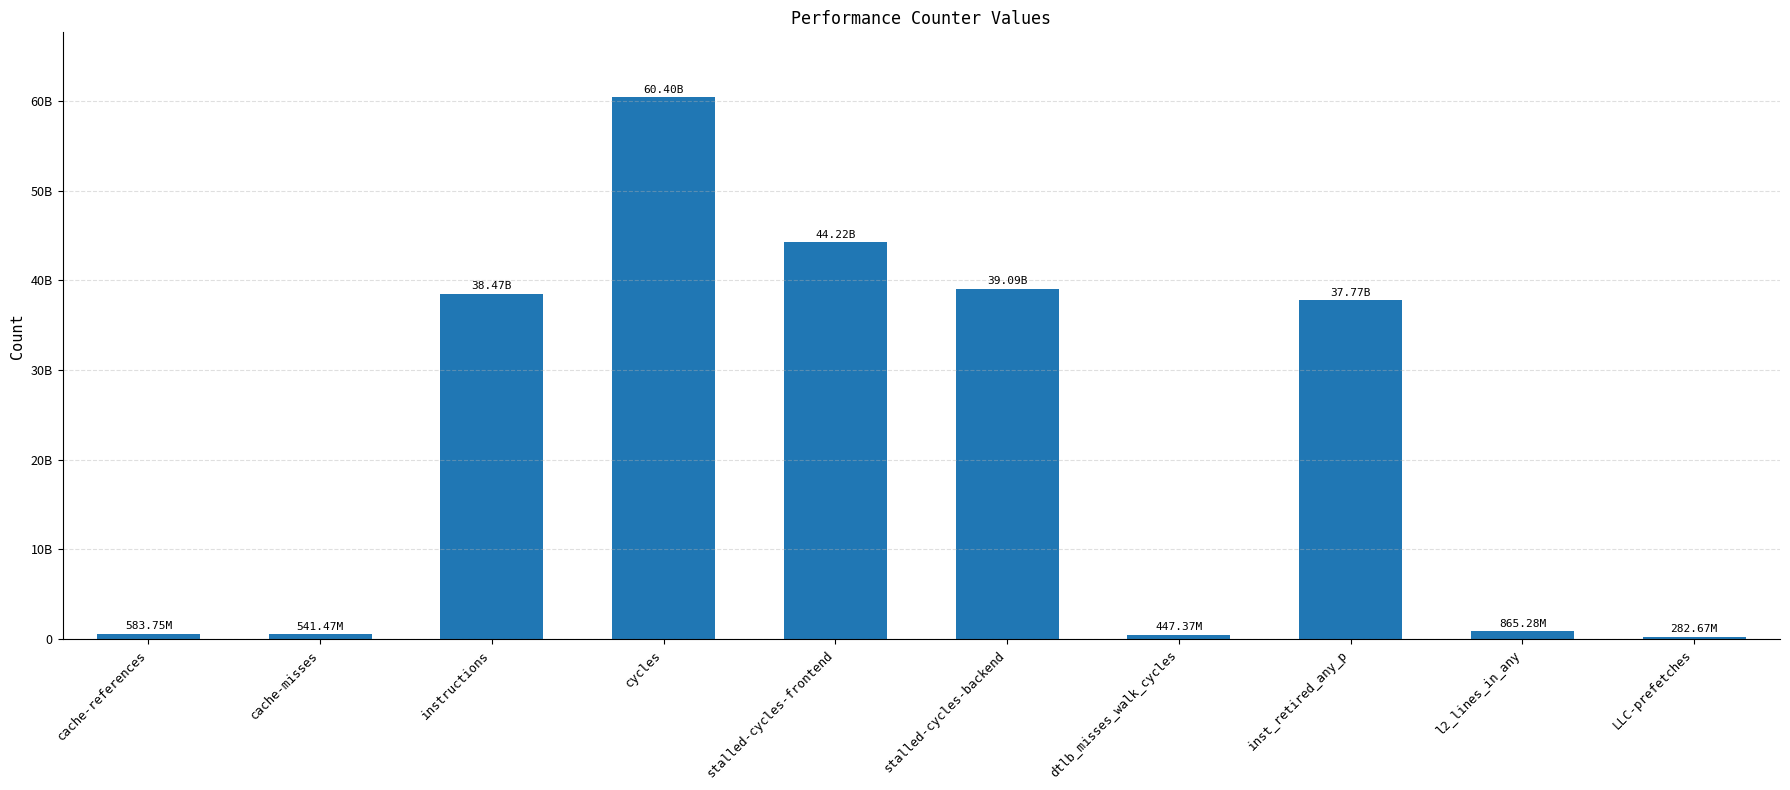

Where does the data first go above 37768810549?

instructions